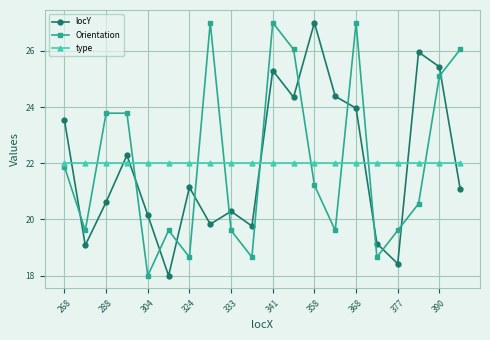

What is the smallest value displayed?

18.0